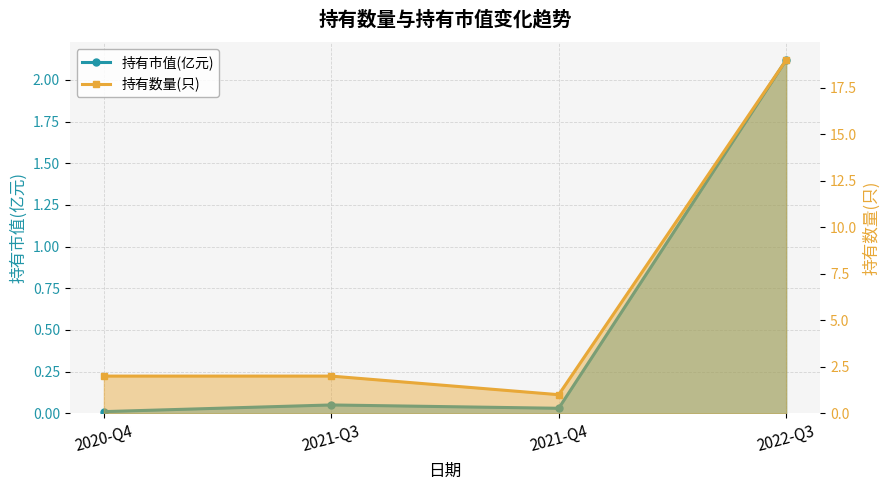

At 2021-Q4, list the series in order from largest to smallest.

持有数量(只), 持有市值(亿元)